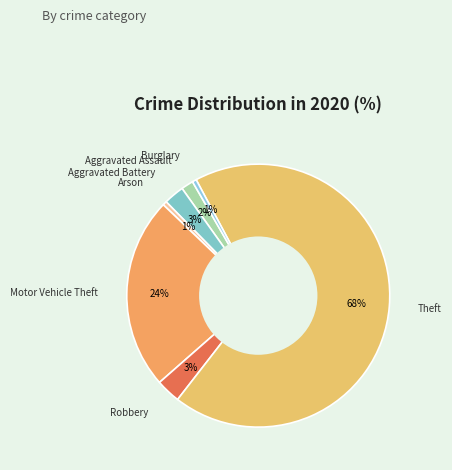

Rank the categories by value from highest to lowest.

Theft, Motor Vehicle Theft, Robbery, Aggravated Battery, Aggravated Assault, Arson, Burglary